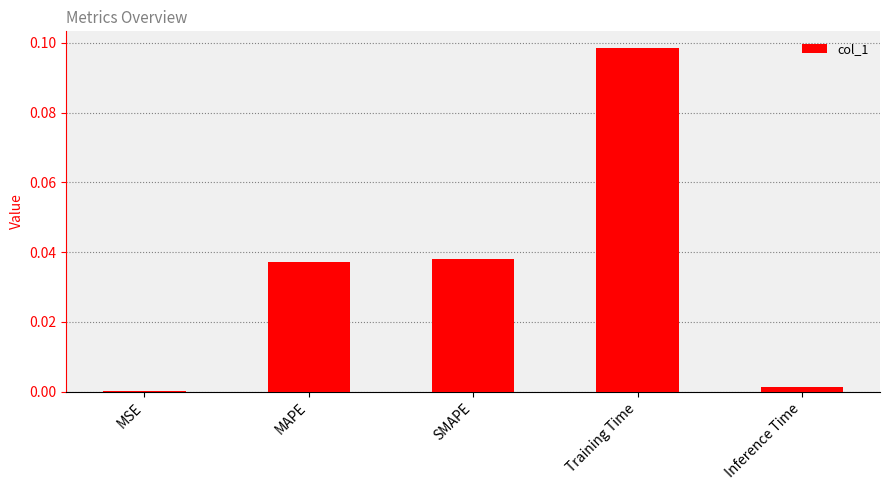

Is it true that the value at MSE is 0.0?

True